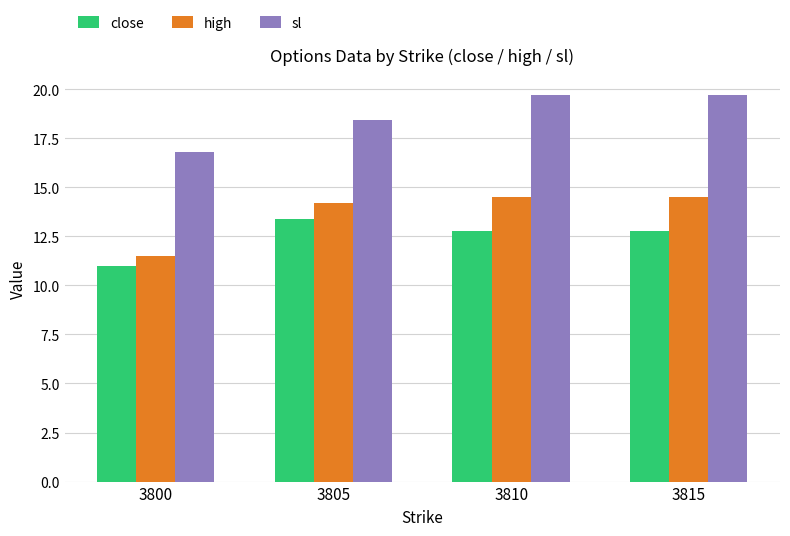

Read the high value at 3805.

14.2